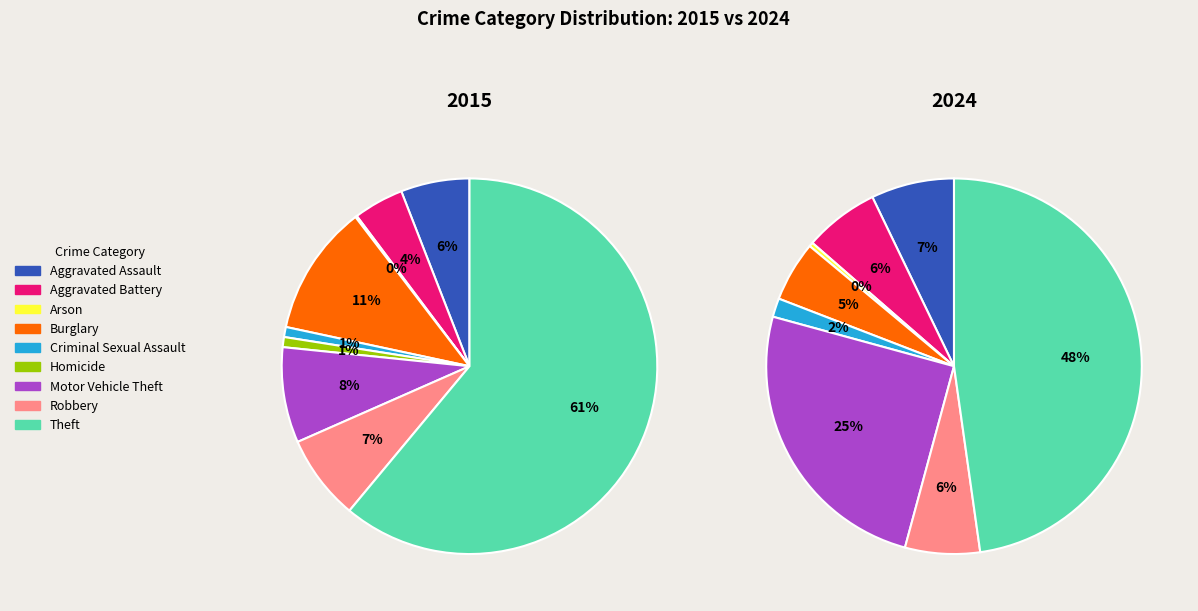

What percentage is the Burglary slice, to the nearest percent?

5%